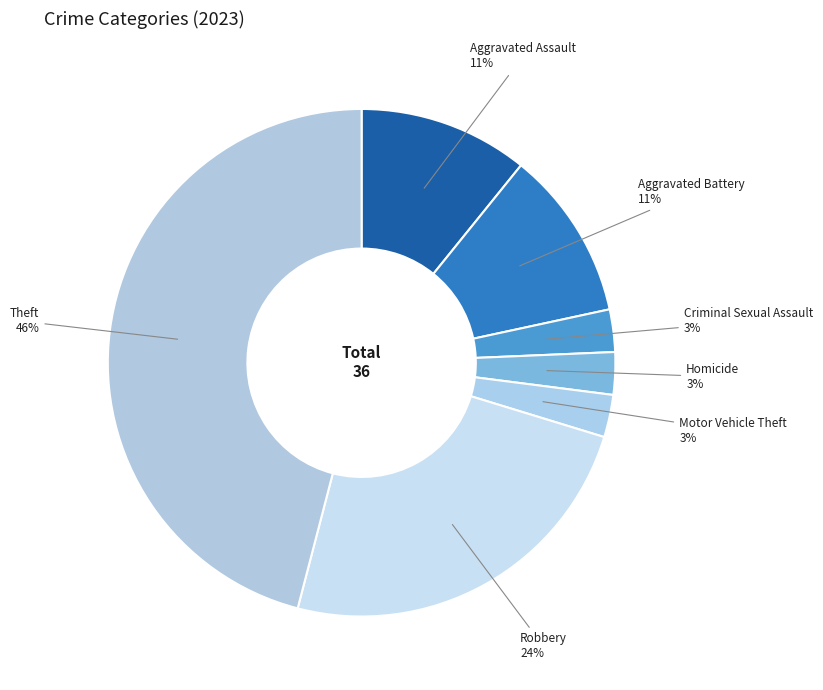

Combined, do Theft and Motor Vehicle Theft account for over 50%?

No